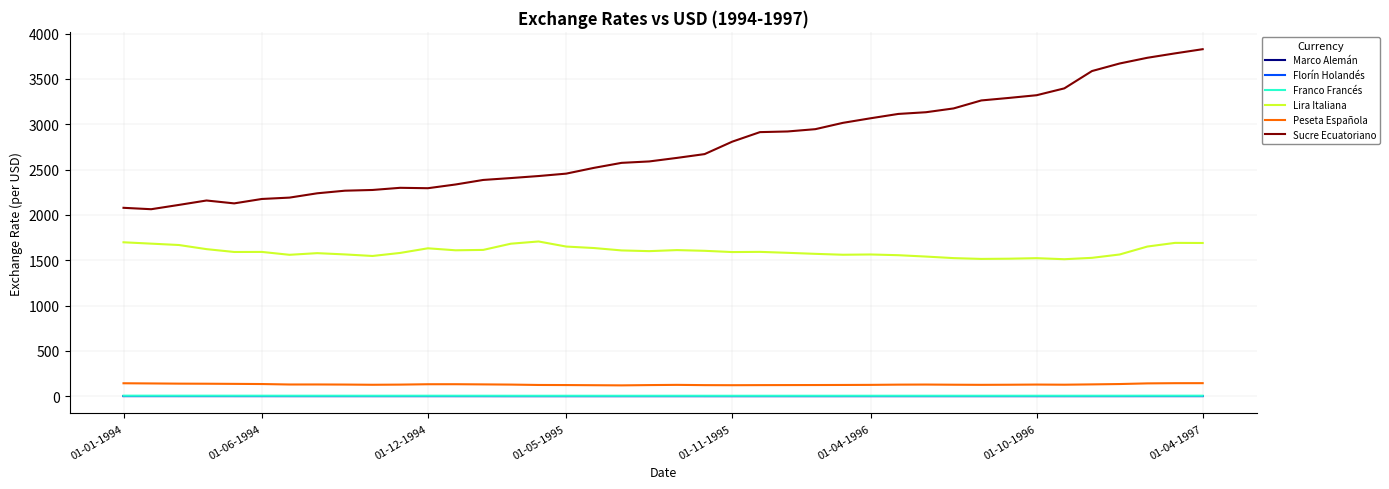

Which series has the widest spread of values?

Sucre Ecuatoriano